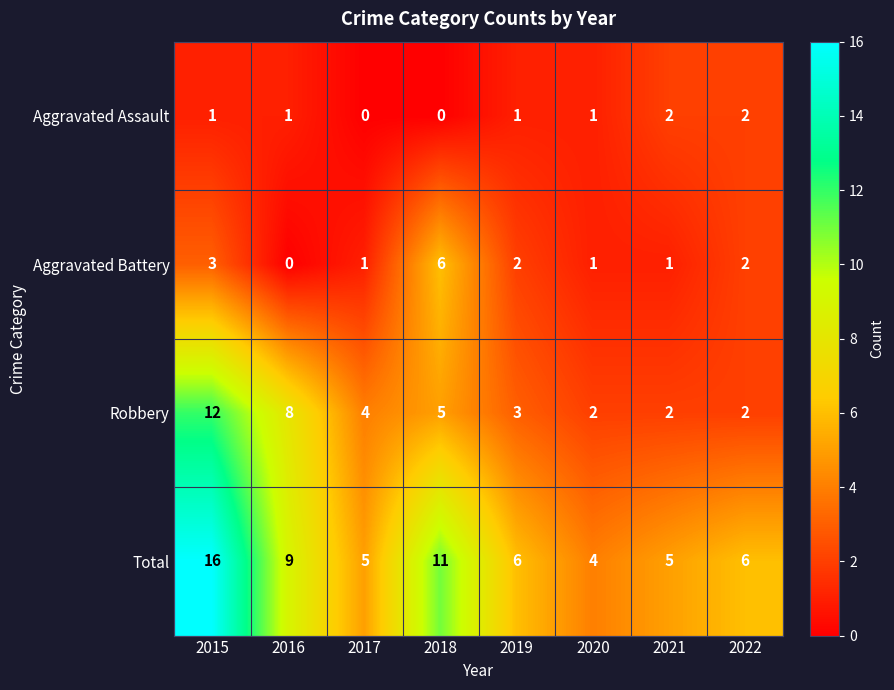

Is it true that Total equals 16 at 2015?

True